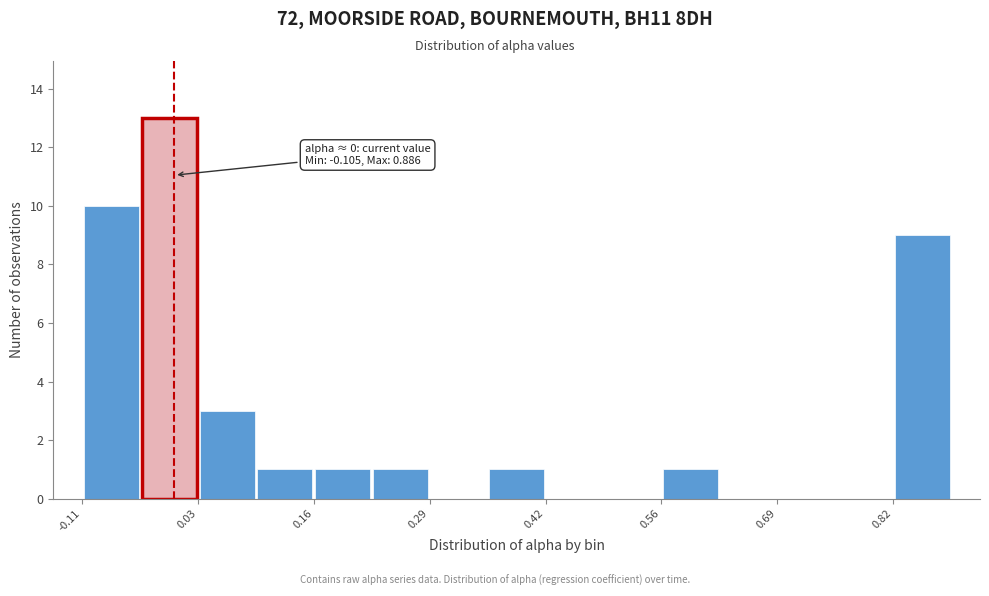

Read against the x-axis, roughly where is the centre of the tallest bar?

0.00